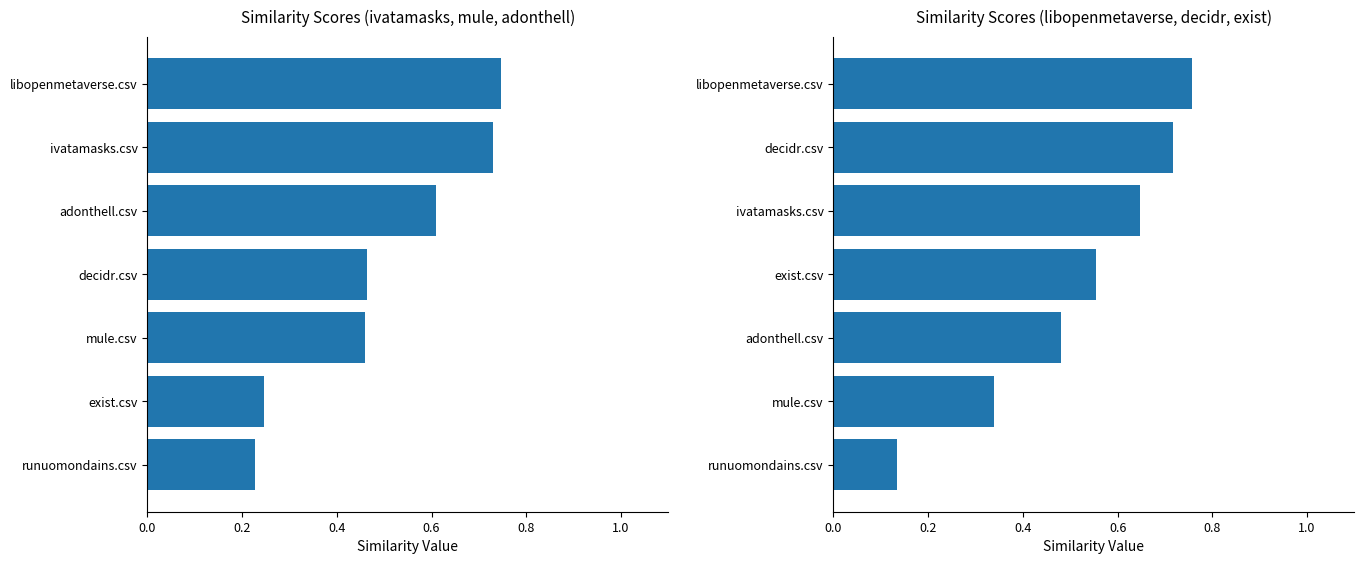

Which series has the widest spread of values?

avg(libopenmetaverse, decidr, exist)